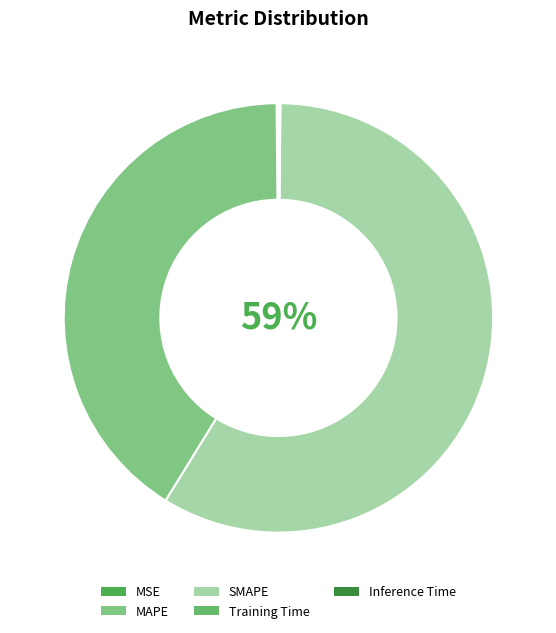

How many slices are in this pie chart?

5